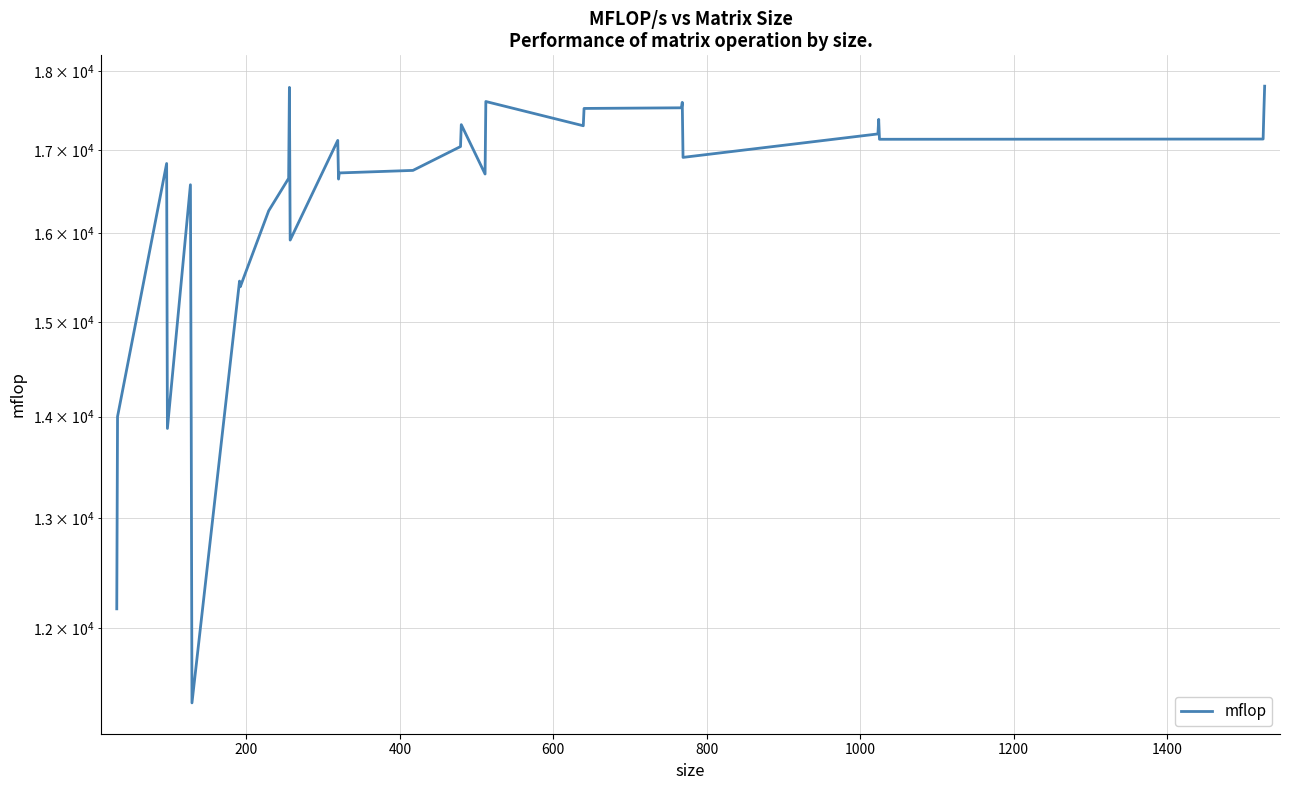

What is the value of the 31st point from the left?

17483.2